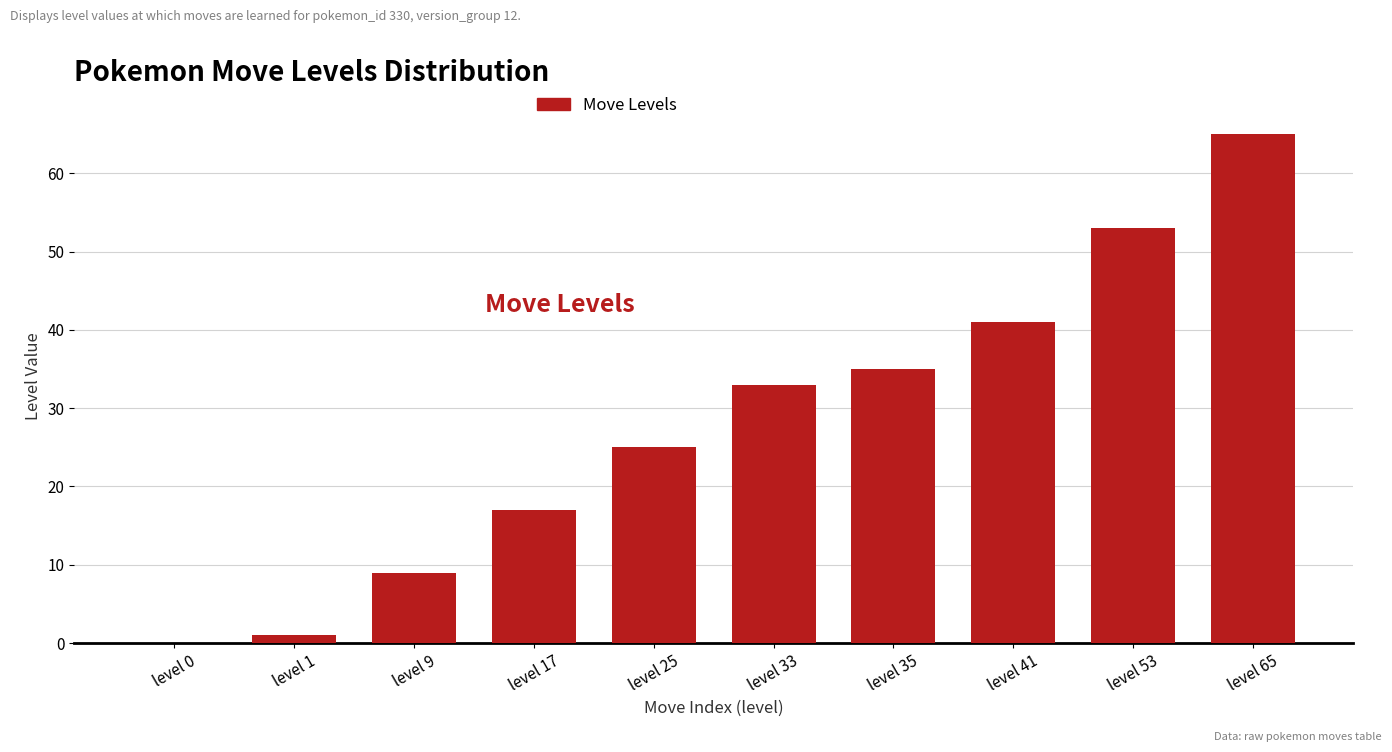

Which category has the highest value across all series?

level 65